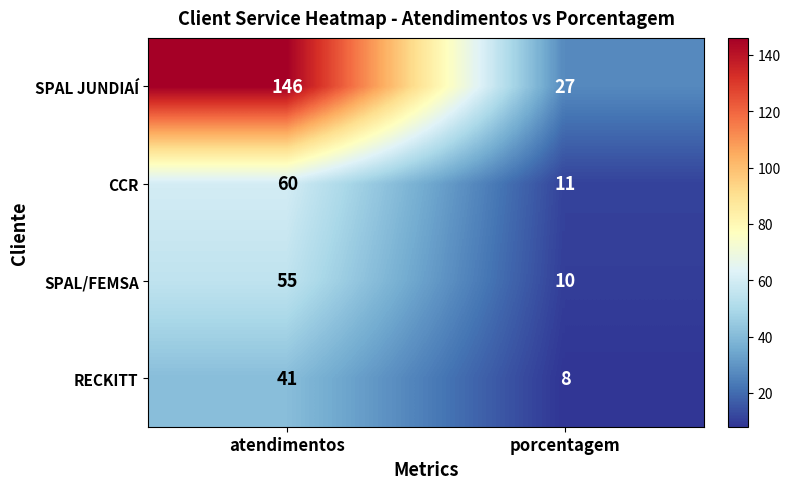

How many categories are shown in the chart?

2